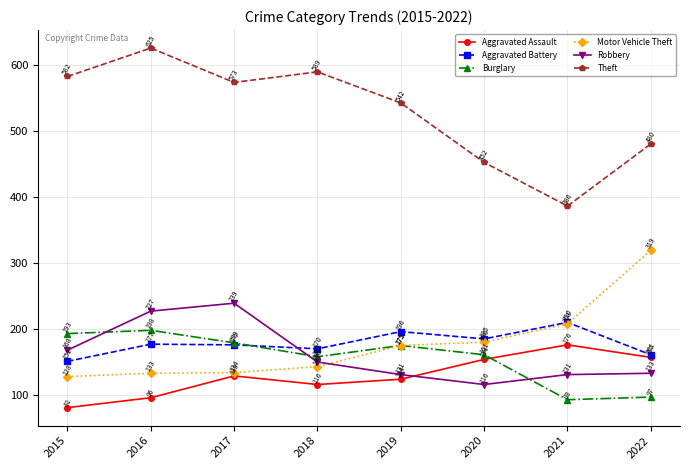

Which category has the highest value in the Theft series?

2016